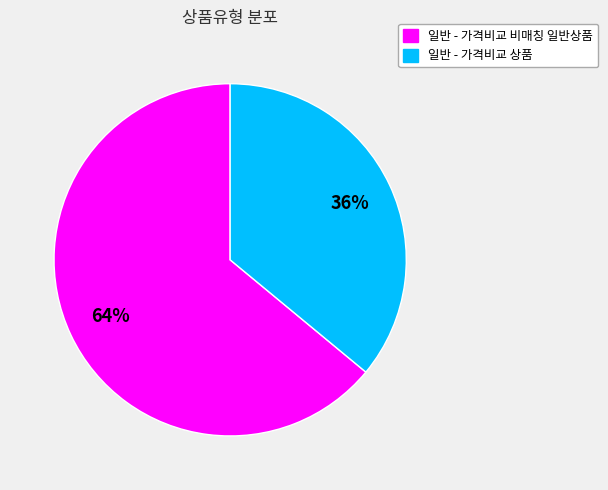

To the nearest percent, what portion does 일반 - 가격비교 비매칭 일반상품 represent?

64%